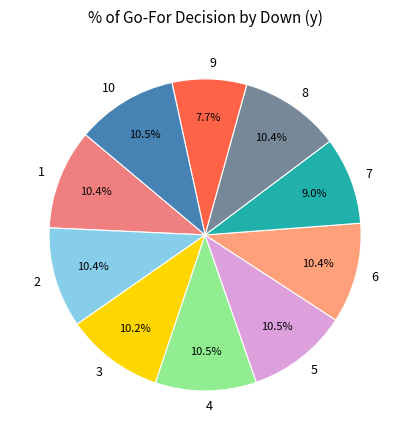

The 4 slice represents 1% of the pie. True or false?

False